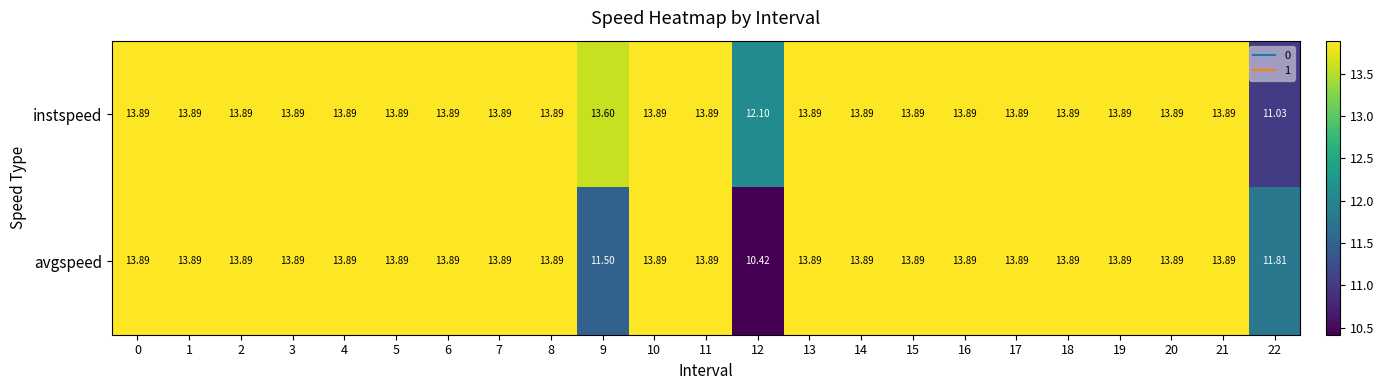

Which series has the widest spread of values?

avgspeed